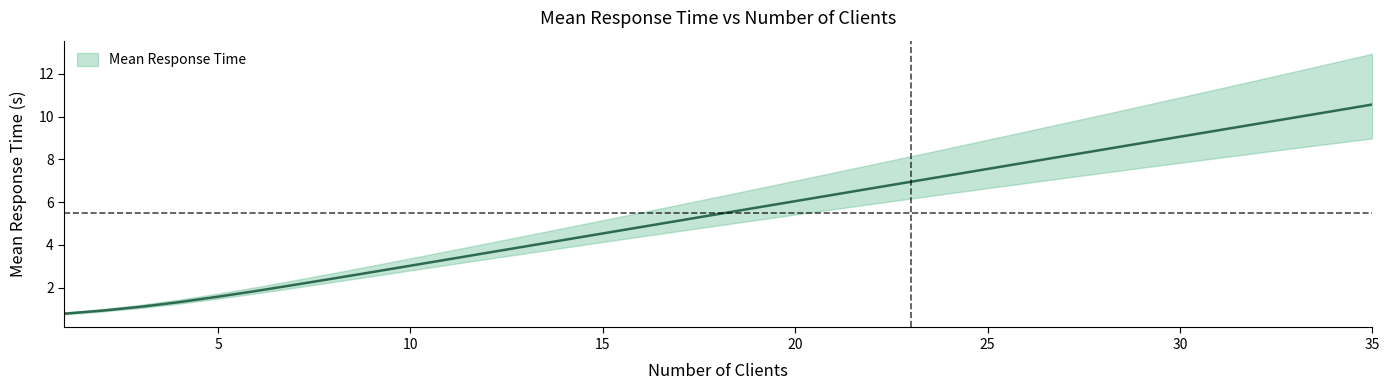

What is the sum of the values at 8 and 1?

3.2